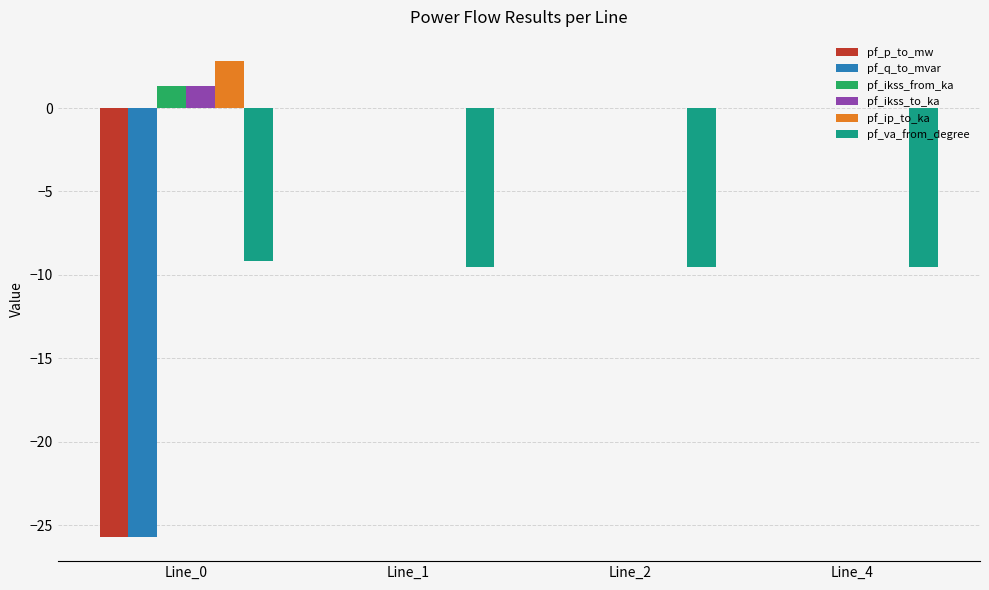

Between Line_0 and Line_1, which series saw the biggest shift?

pf_q_to_mvar